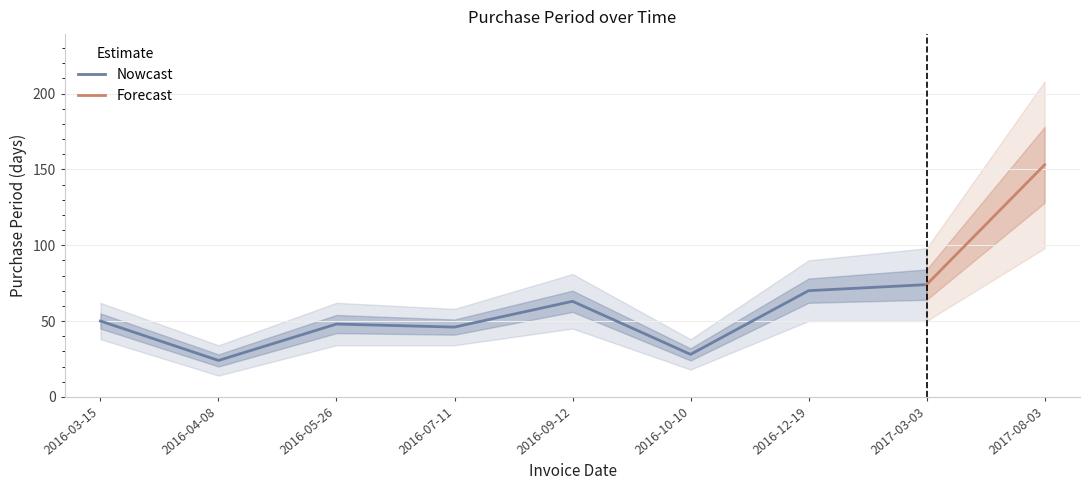

What position from the left is 2017-03-03?

8